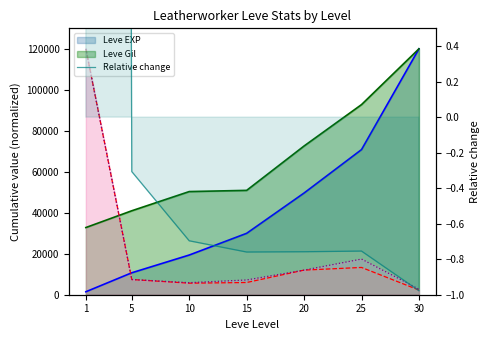

At which label is Leve EXP (line) closest to 60723?

25